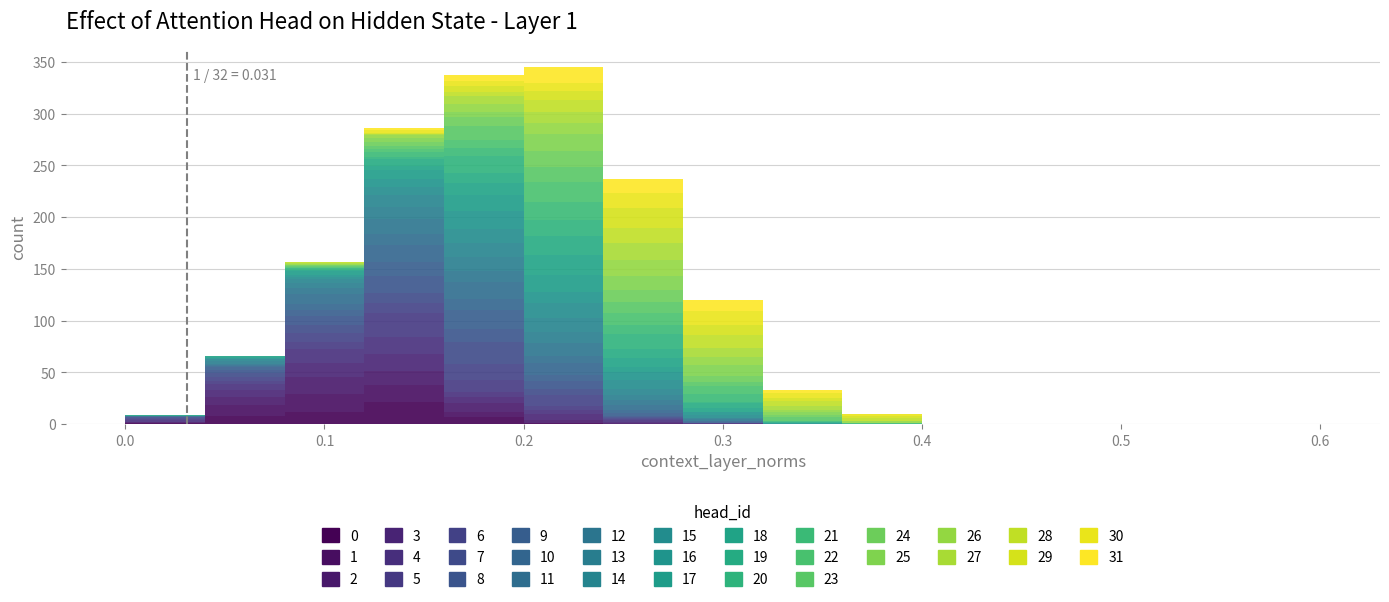

Which range on the x-axis has the tallest stacked bar (by total height)?

0.20 to 0.24